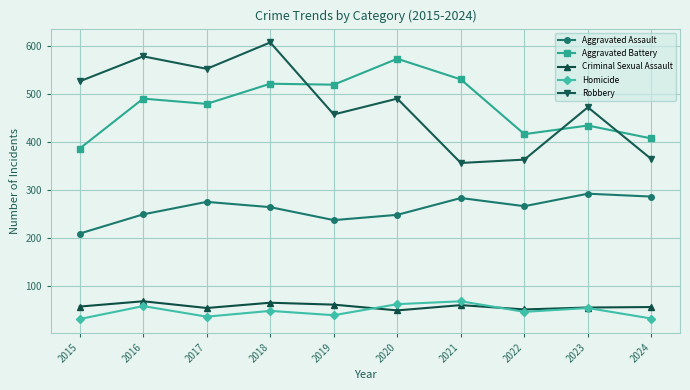

True or false: Robbery has more than 0 interior local peaks.

True